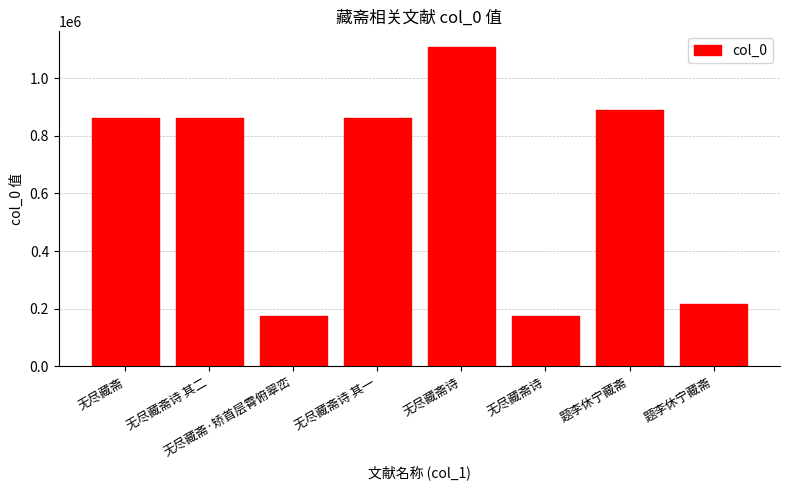

Is it true that the value at 无尽藏斋·矫首层霄俯翠峦 is 173444?

True